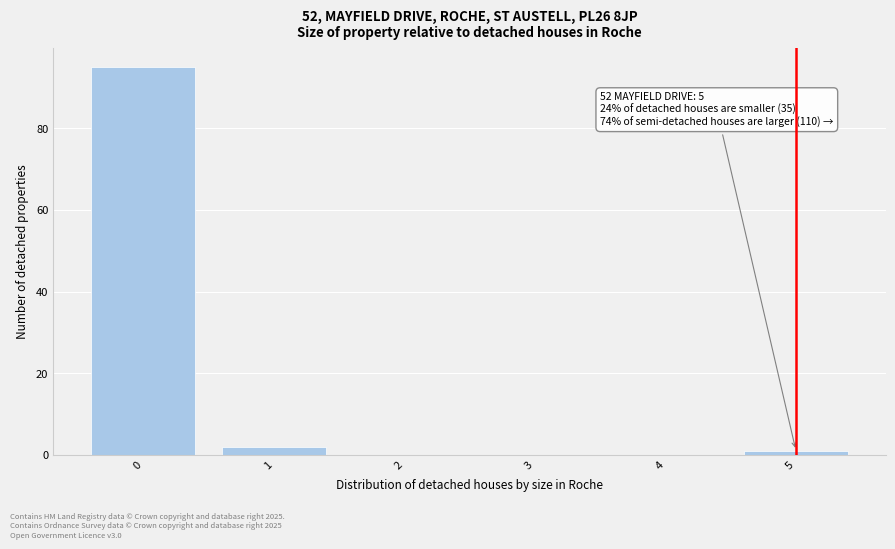

Over which range of the x-axis is the bar tallest?

-0.5 to 0.5